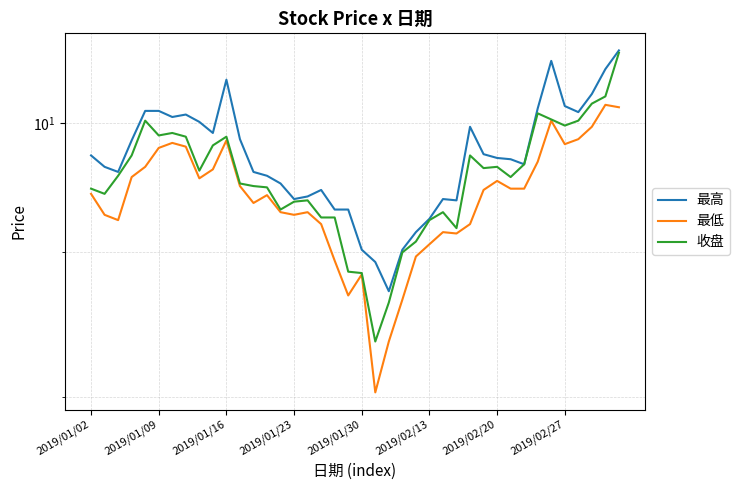

How many interior local peaks does the 最低 series have?

9